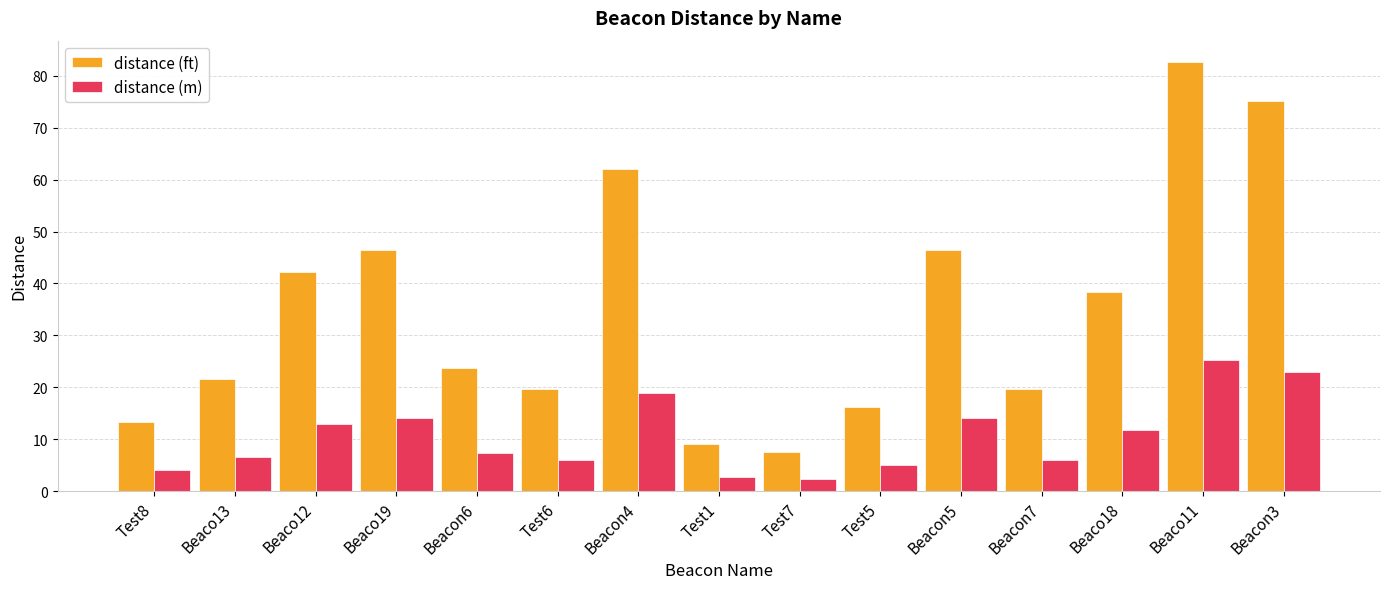

The value of distance (ft) at Beacon3 is 36.8. True or false?

False